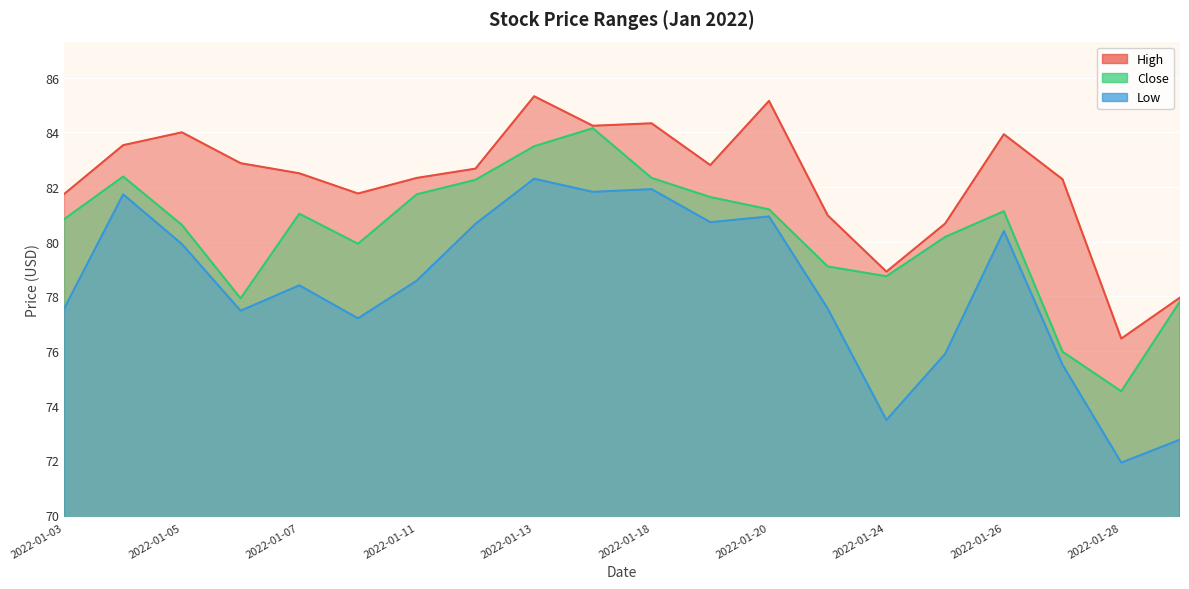

Is the value of High at 2022-01-14 greater than the value of Close at 2022-01-10?

Yes